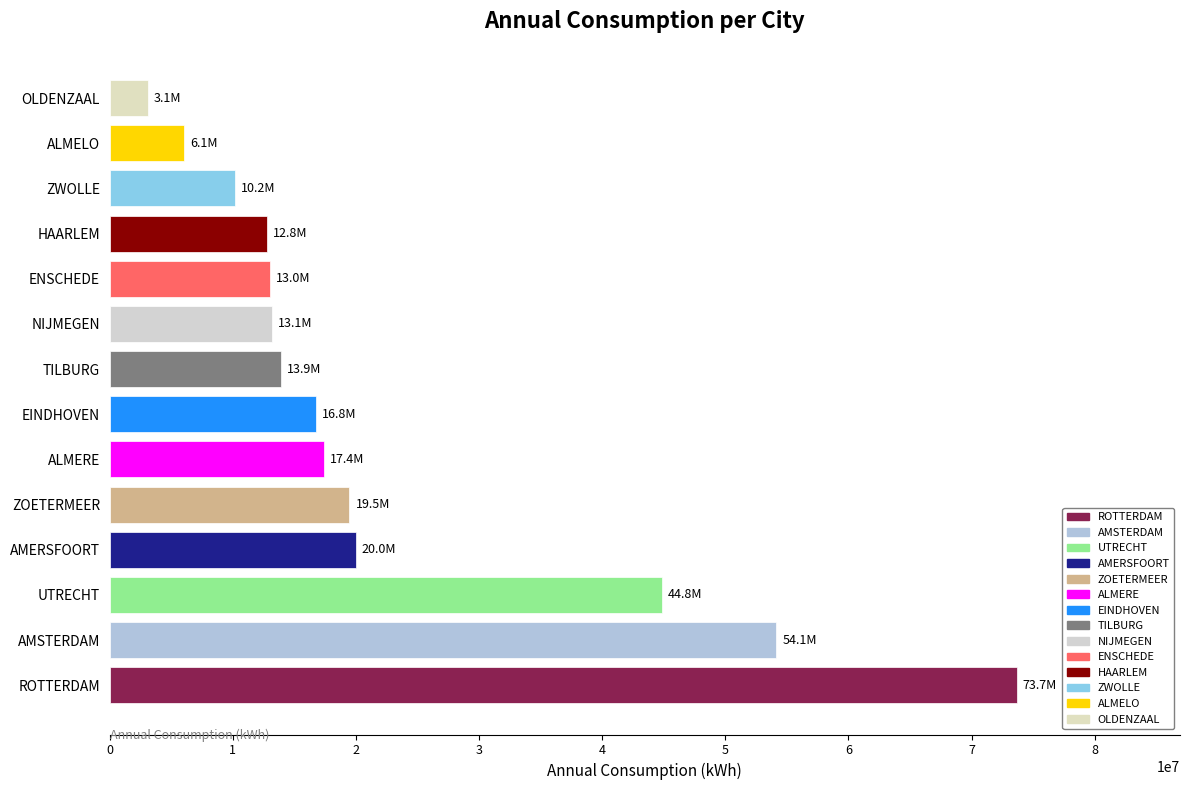

Count the number of categories in the chart.

14